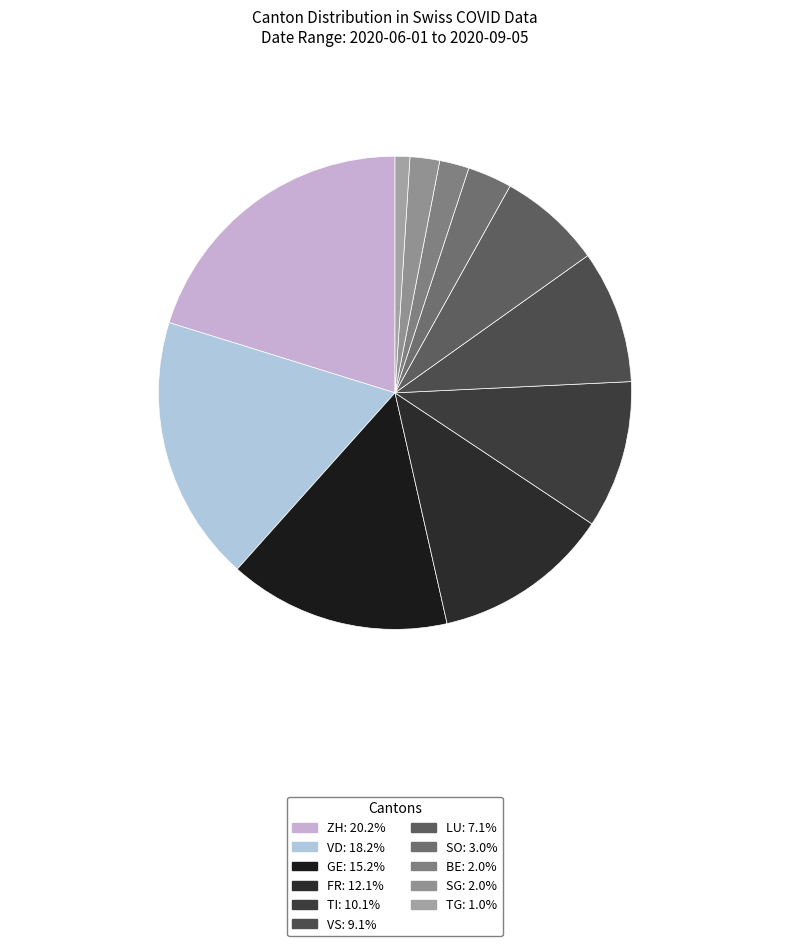

Rank the categories by value from highest to lowest.

ZH, VD, GE, FR, TI, VS, LU, SO, BE, SG, TG